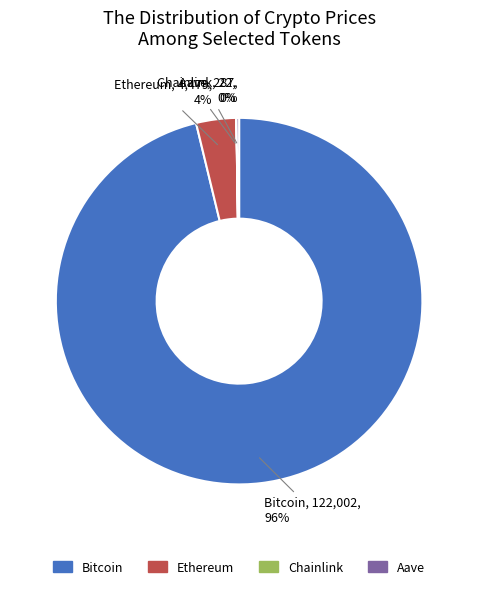

Between Ethereum and Bitcoin, which is larger?

Bitcoin